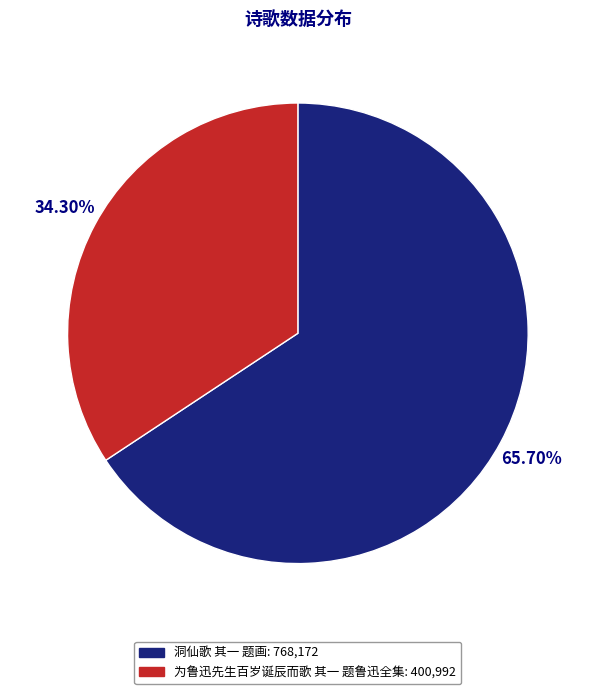

To the nearest percent, what is the difference between the 洞仙歌 其一 题画 and 为鲁迅先生百岁诞辰而歌 其一 题鲁迅全集 slice percentages?

31%